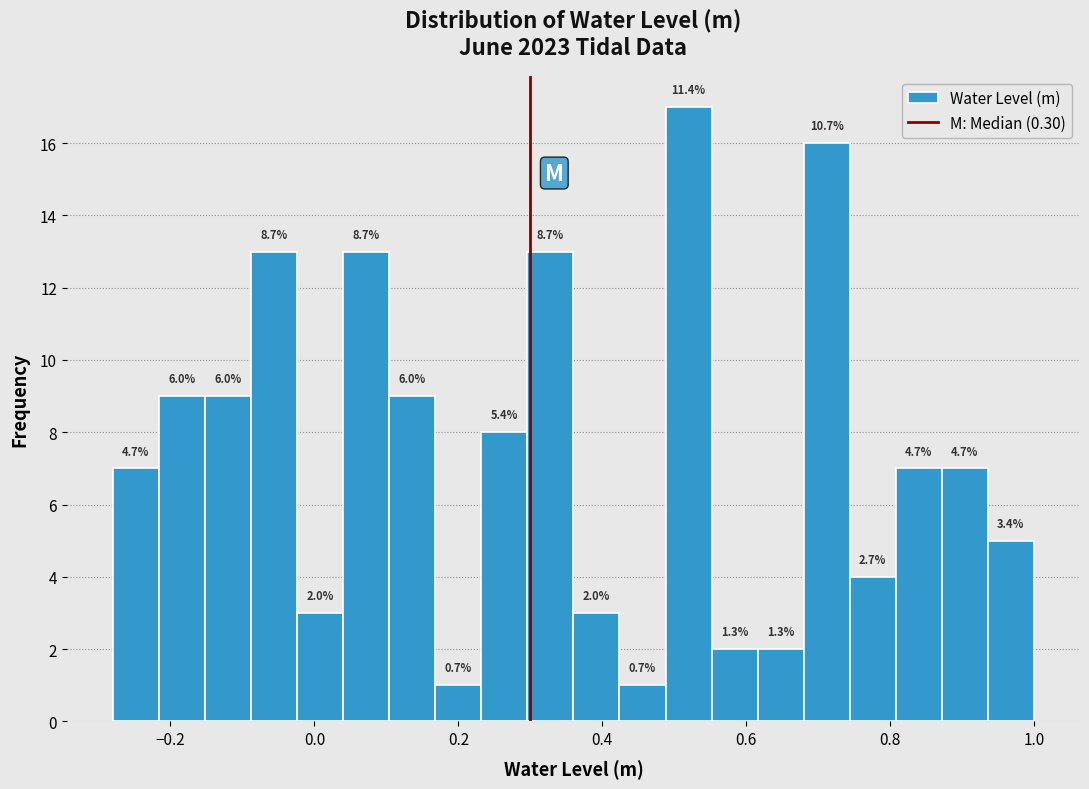

Around what value on the x-axis is the tallest bar? Give the approximate position of its centre, as read against the axis.

0.52